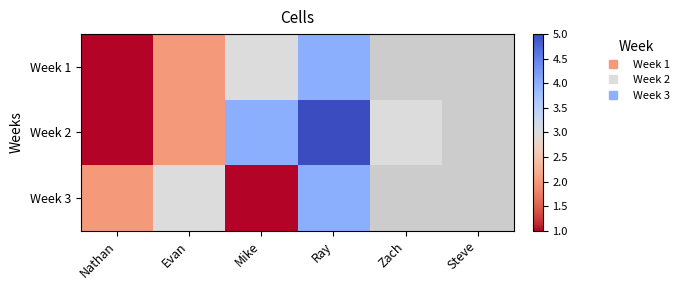

Rank the series at Mike from lowest to highest value.

Week 3, Week 1, Week 2